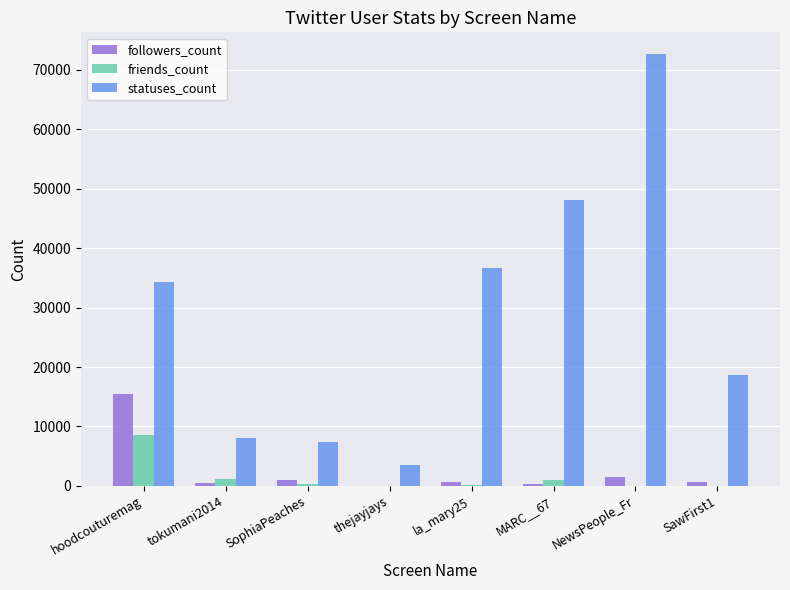

Which series has the largest total across all categories?

statuses_count